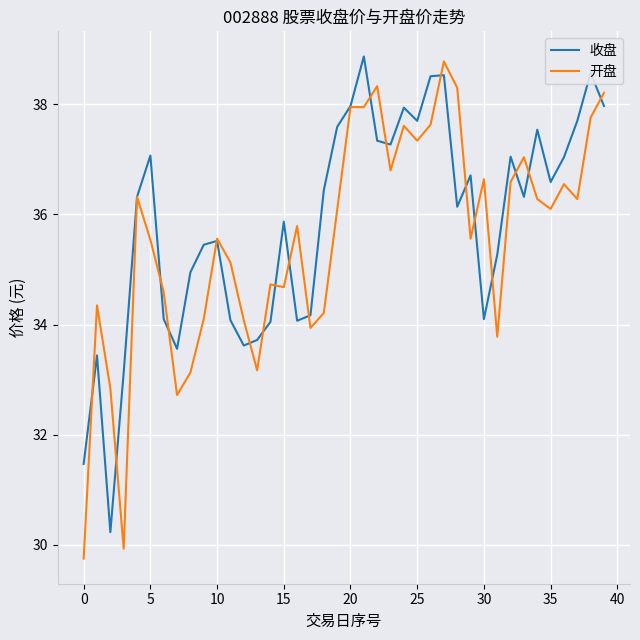

What is the minimum value shown in the chart?

29.8